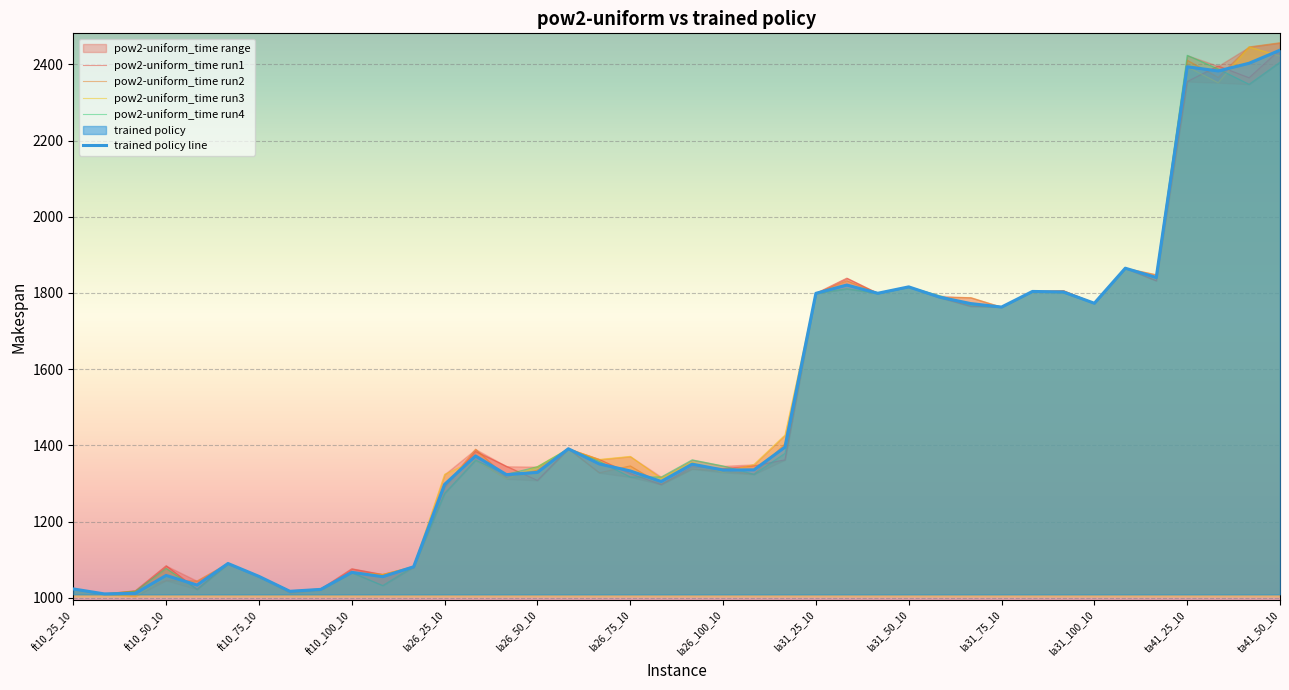

What is the lowest value of the pow2-uniform_time run2 series?

1010.0